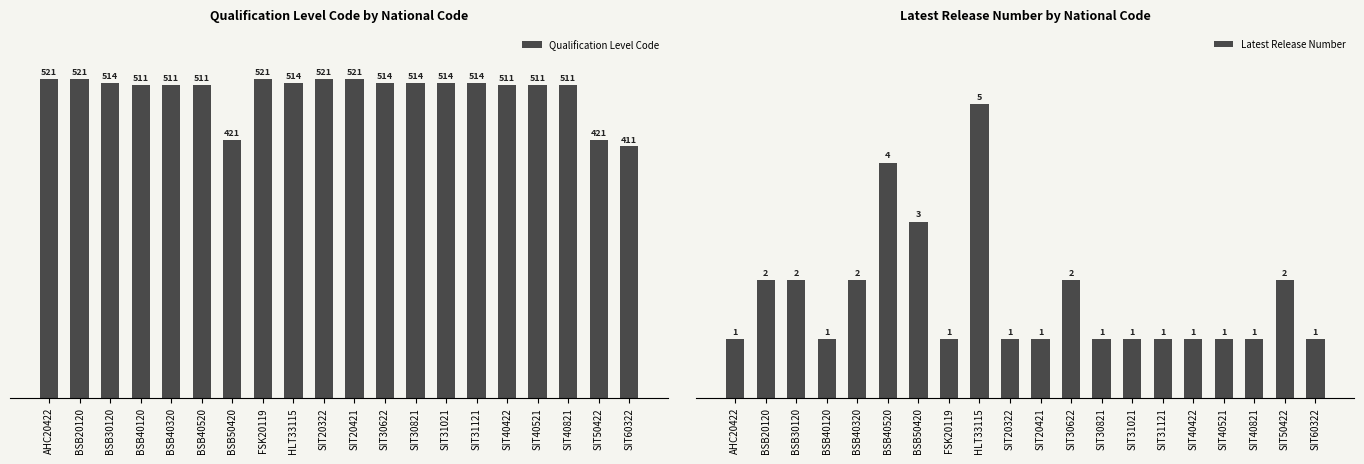

Reading left to right, list all the values displayed in this chart.

Qualification Level Code: 521	521	514	511	511	511	421	521	514	521	521	514	514	514	514	511	511	511	421	411
Latest Release Number: 1	2	2	1	2	4	3	1	5	1	1	2	1	1	1	1	1	1	2	1